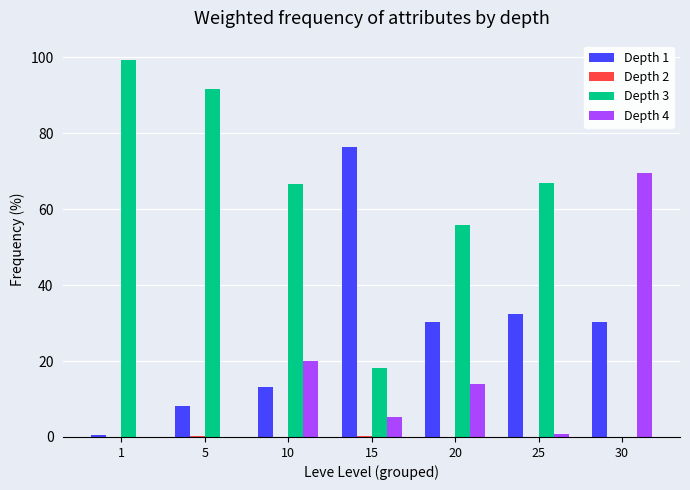

Is the value of Depth 1 at 30 greater than the value of Depth 4 at 30?

No